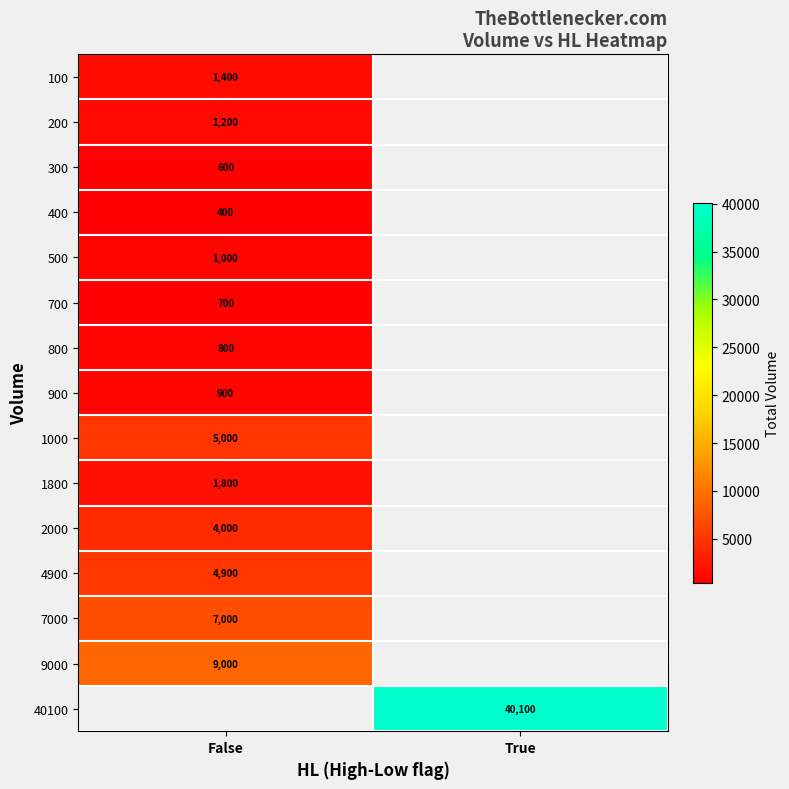

Is it true that 100 equals 1400 at False?

True